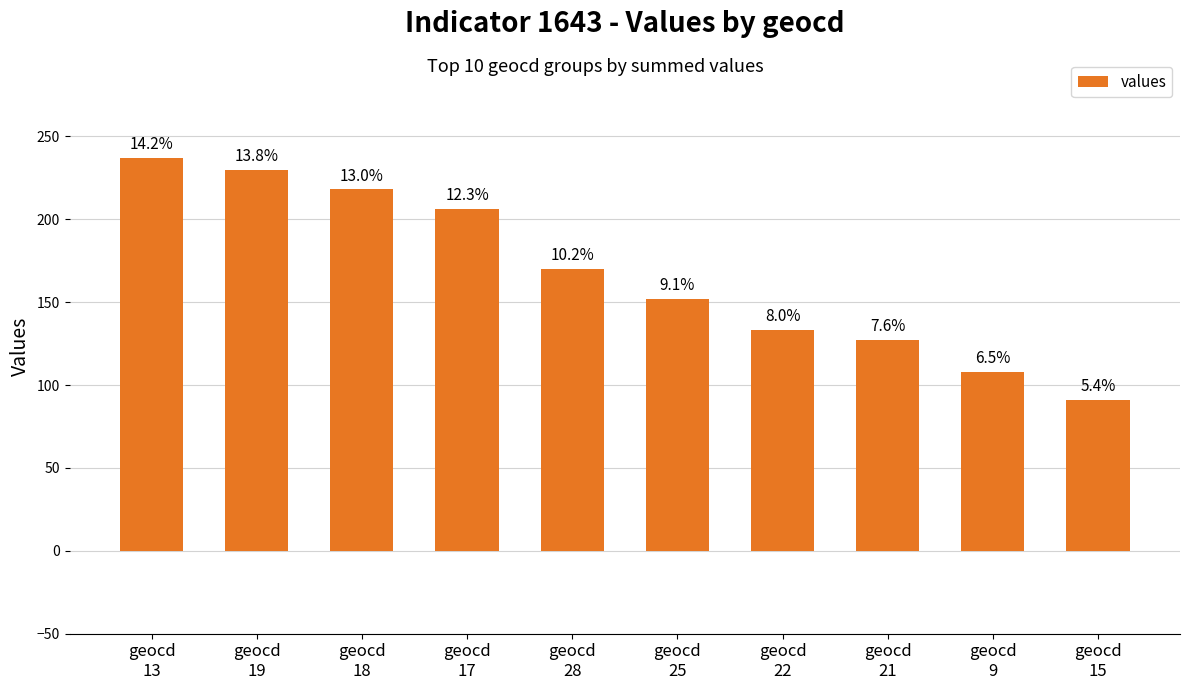

Are the bars horizontal?

No